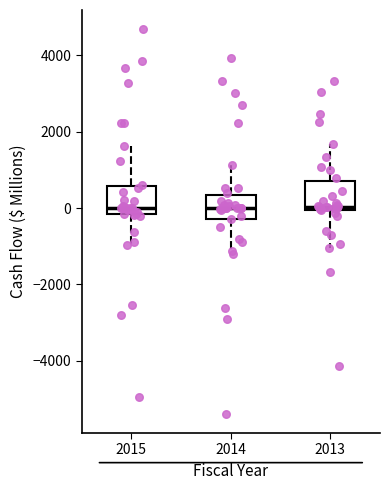

Reading left to right, transcribe this box plot: for each box, give where its median line is, the range the box spans, and where its two whiskers end, as read against the y-axis. The values are not printed on the chart, so give them approximately, as read against the axis.

2015: median 0, box -200 to 600, whiskers -1000 to 1600
2014: median 0, box -200 to 400, whiskers -1200 to 1200
2013: median 0 (just above the box's lower edge), box 0 to 600, whiskers -1000 to 1600